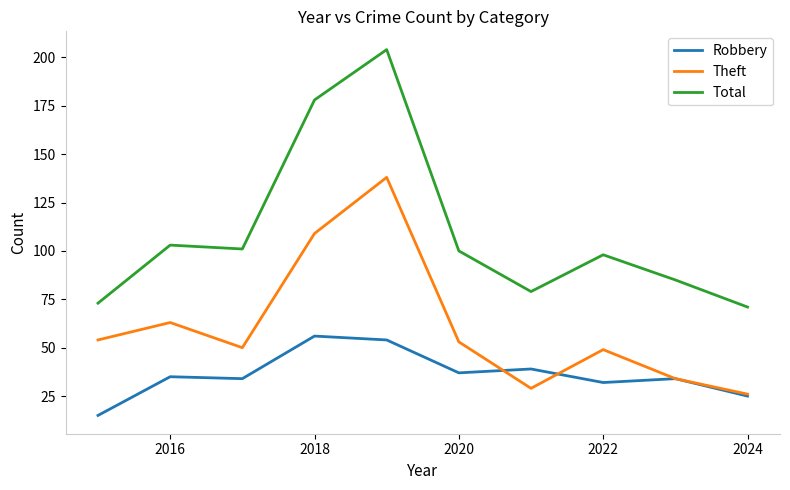

Which series has the largest total across all categories?

Total